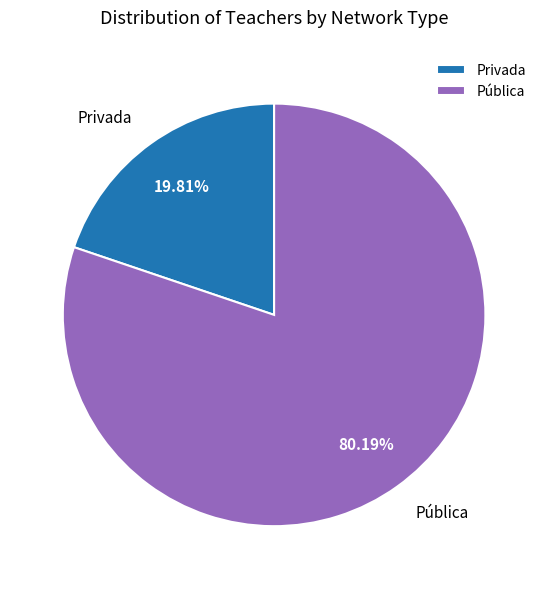

To the nearest percent, what is the difference between the largest and smallest slice percentages?

60%